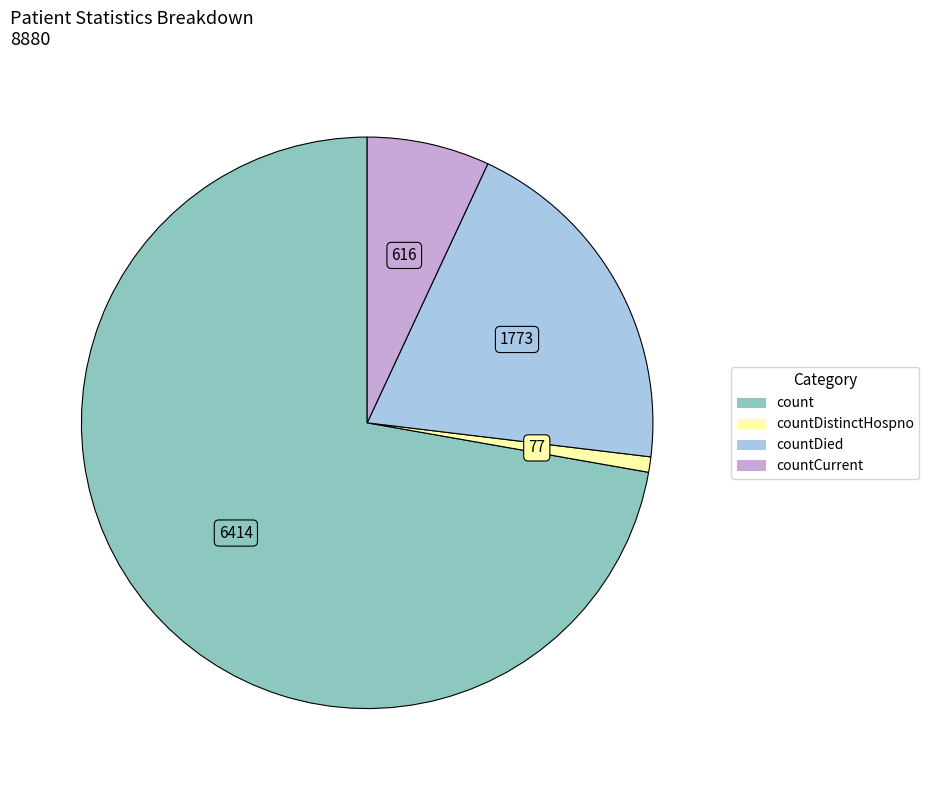

How many segments does this pie chart have?

4